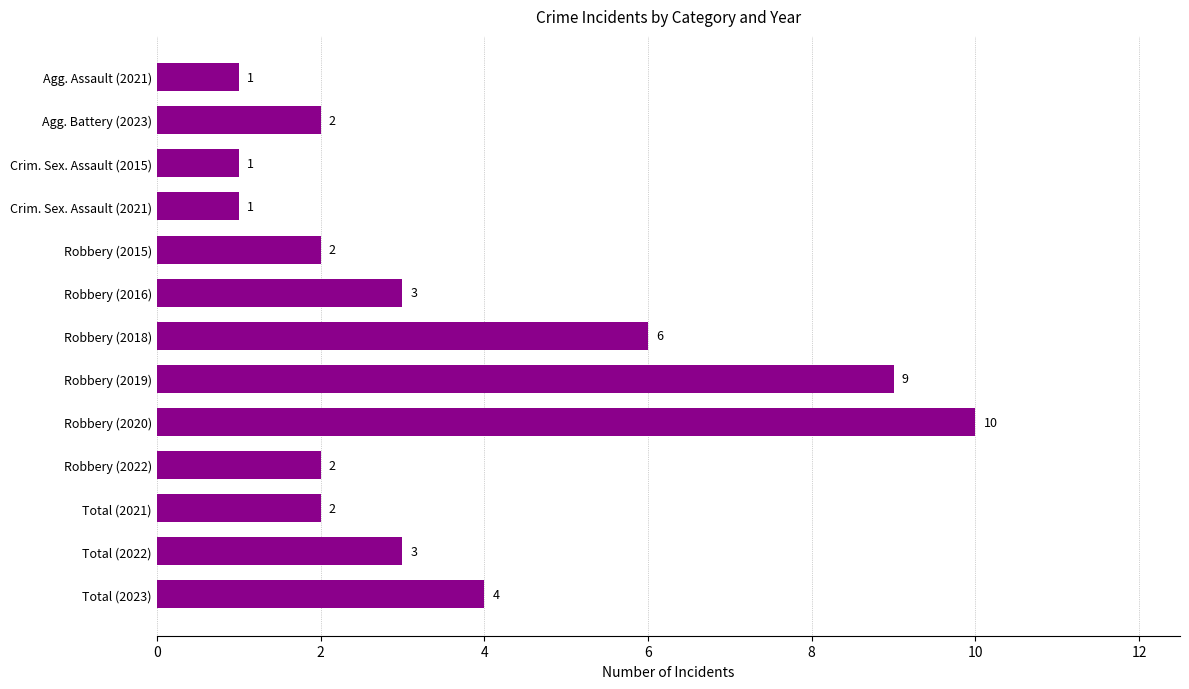

How many values are between 2 and 4?

7